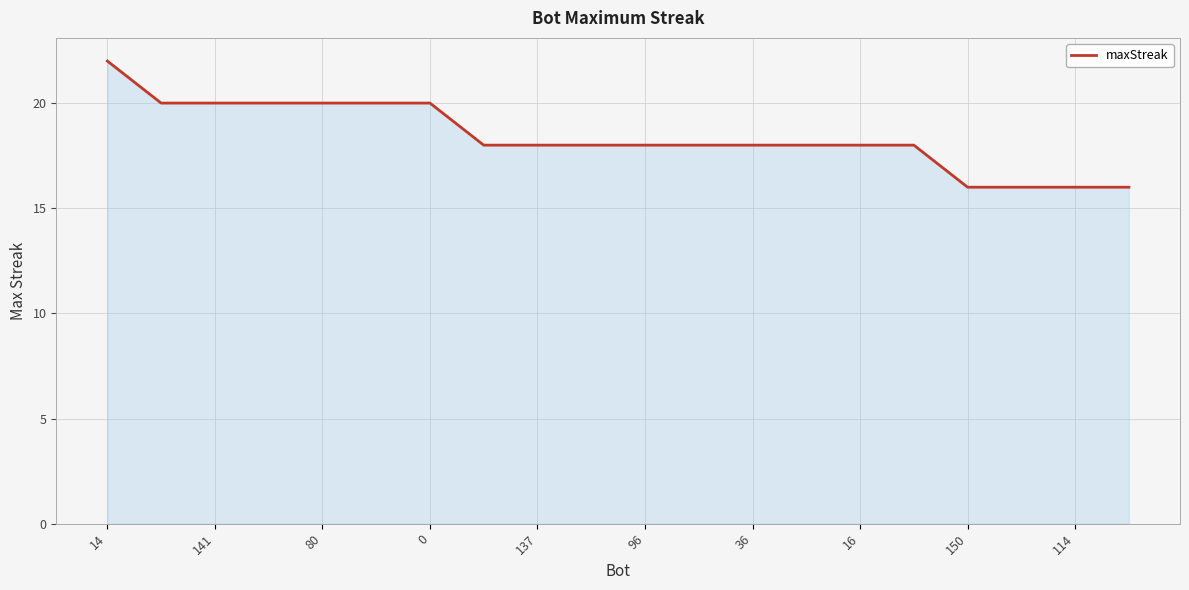

Does the chart have visible grid lines?

Yes